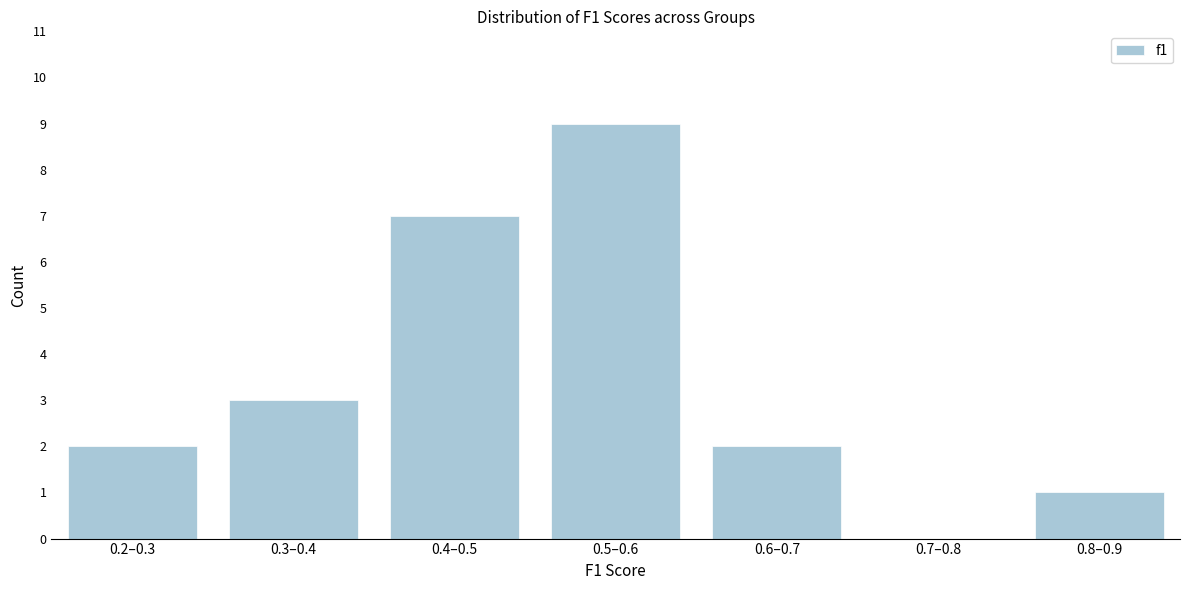

Reading left to right, transcribe all the data shown in this chart.

0.2–0.3=2	0.3–0.4=3	0.4–0.5=7	0.5–0.6=9	0.6–0.7=2	0.7–0.8=0	0.8–0.9=1